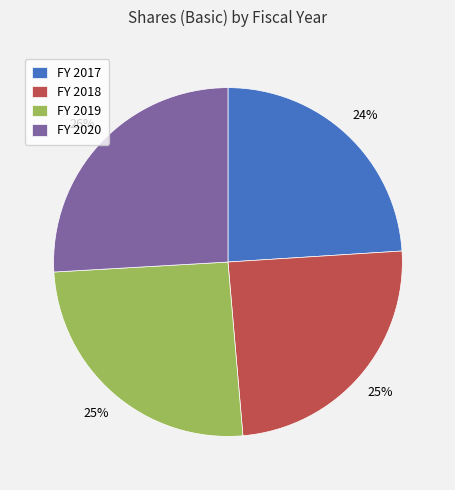

How many segments does this pie chart have?

4